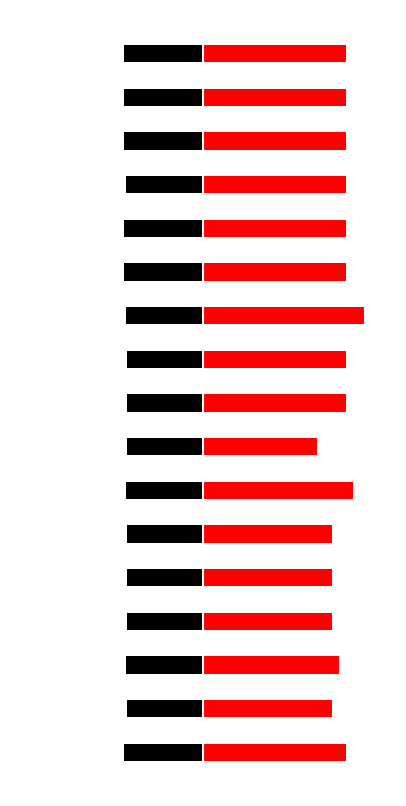

What is the approximate value of altitude arrivee at 3?

-47.6